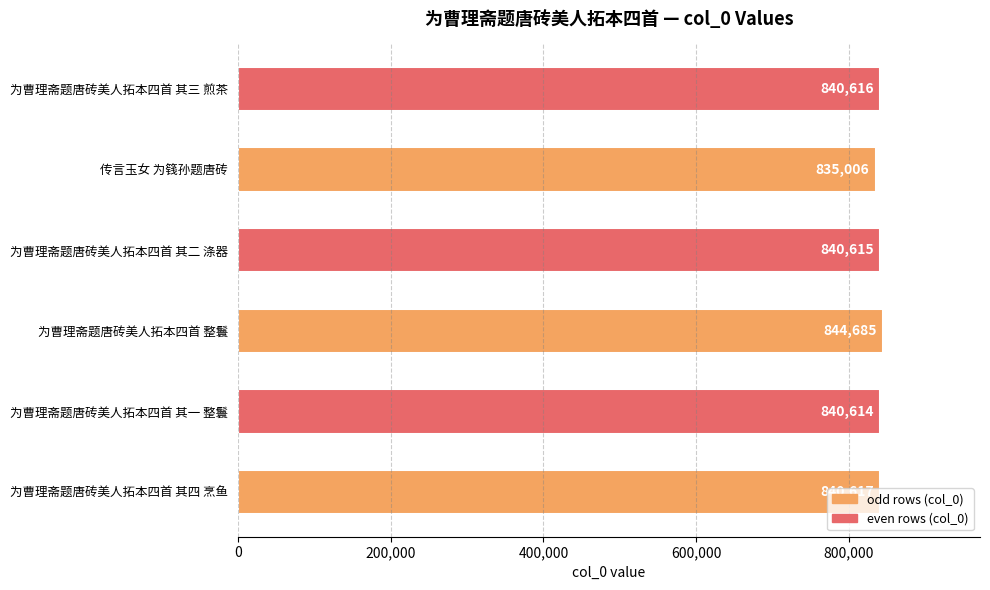

What is the difference between the maximum and minimum values?

9679